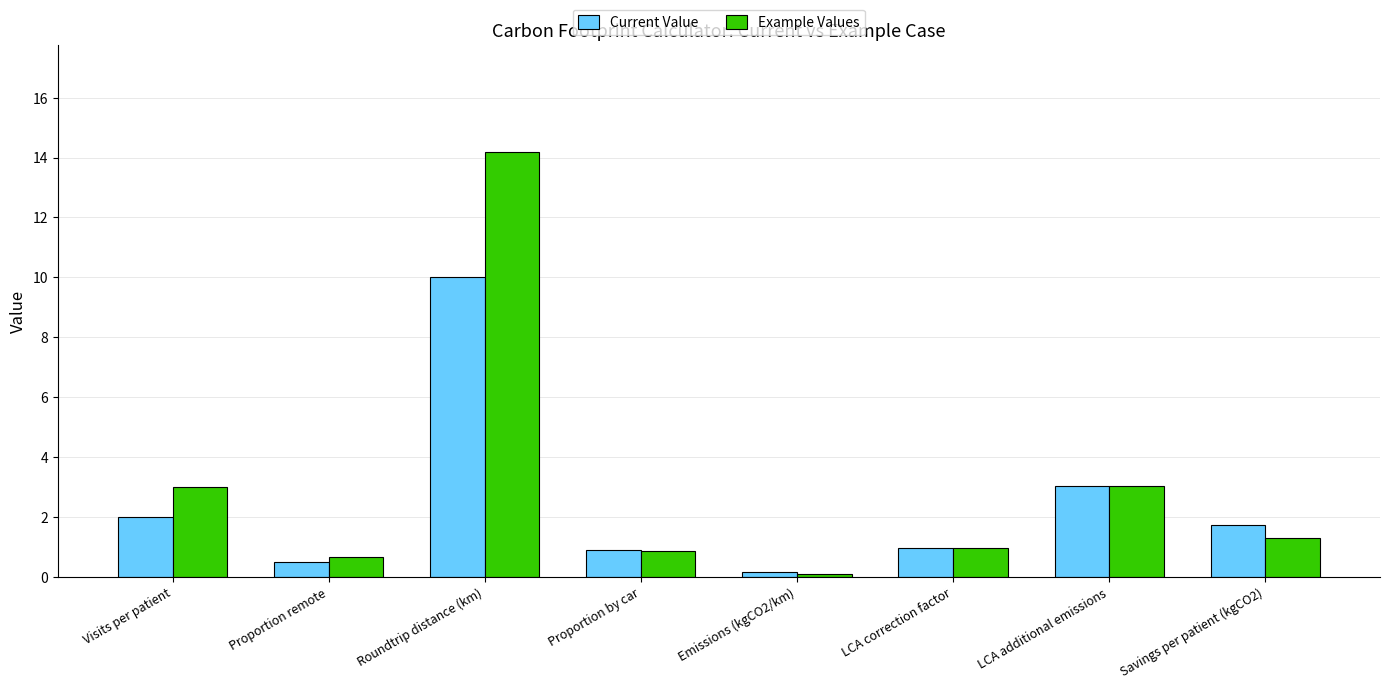

At which label is Current Value closest to 5?

LCA additional emissions